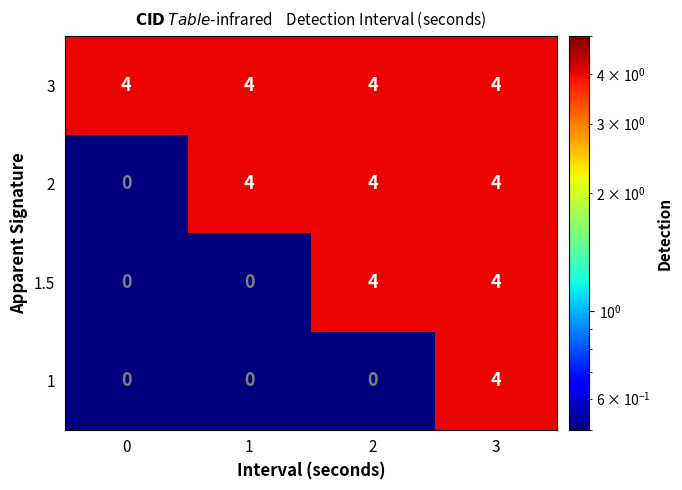

How many categories are shown in the chart?

4